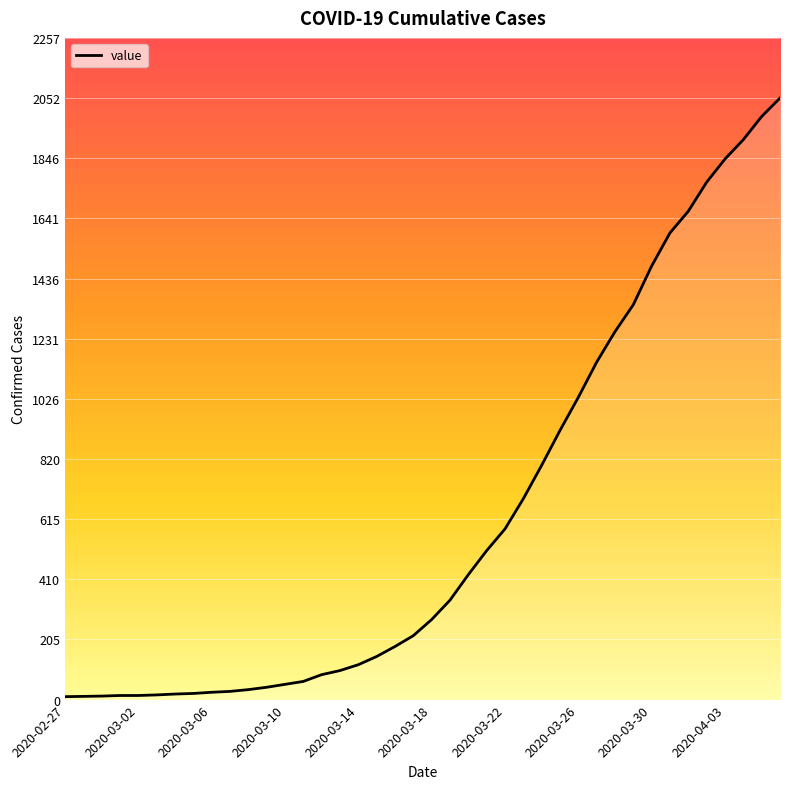

What is the difference between the maximum and minimum values?

2042